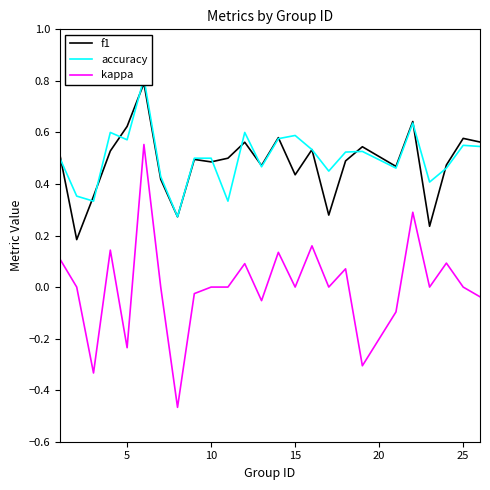

True or false: kappa has a value of 0.6 at 10.

False